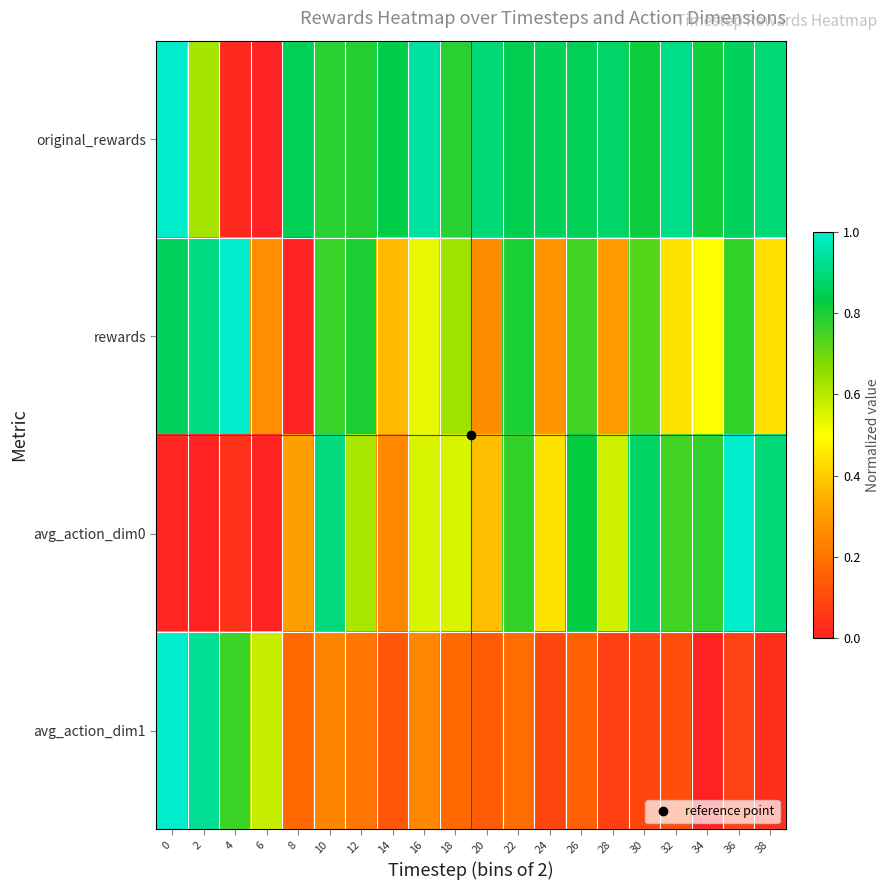

Reading left to right, extract all data points from this chart.

original_rewards: 0=1.0	2=0.6	4=0.0	6=0.0	8=0.9	10=0.8	12=0.8	14=0.8	16=0.9	18=0.8	20=0.9	22=0.8	24=0.9	26=0.9	28=0.9	30=0.8	32=0.9	34=0.8	36=0.9	38=0.9
rewards: 0=0.9	2=0.9	4=1.0	6=0.3	8=0.0	10=0.8	12=0.8	14=0.4	16=0.5	18=0.6	20=0.3	22=0.8	24=0.3	26=0.8	28=0.3	30=0.7	32=0.4	34=0.5	36=0.8	38=0.4
avg_action_dim0: 0=0.0	2=0.0	4=0.0	6=0.0	8=0.3	10=0.9	12=0.6	14=0.3	16=0.6	18=0.6	20=0.4	22=0.8	24=0.4	26=0.8	28=0.6	30=0.9	32=0.8	34=0.8	36=1.0	38=0.9
avg_action_dim1: 0=1.0	2=0.9	4=0.8	6=0.6	8=0.2	10=0.2	12=0.2	14=0.1	16=0.2	18=0.2	20=0.1	22=0.2	24=0.1	26=0.2	28=0.1	30=0.1	32=0.1	34=0.0	36=0.1	38=0.0